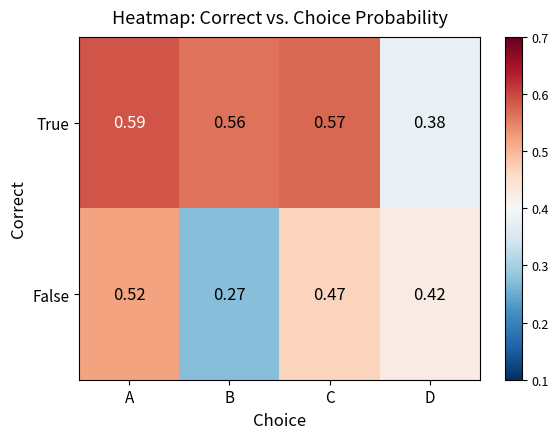

Rank the categories by True value from highest to lowest.

A, C, B, D